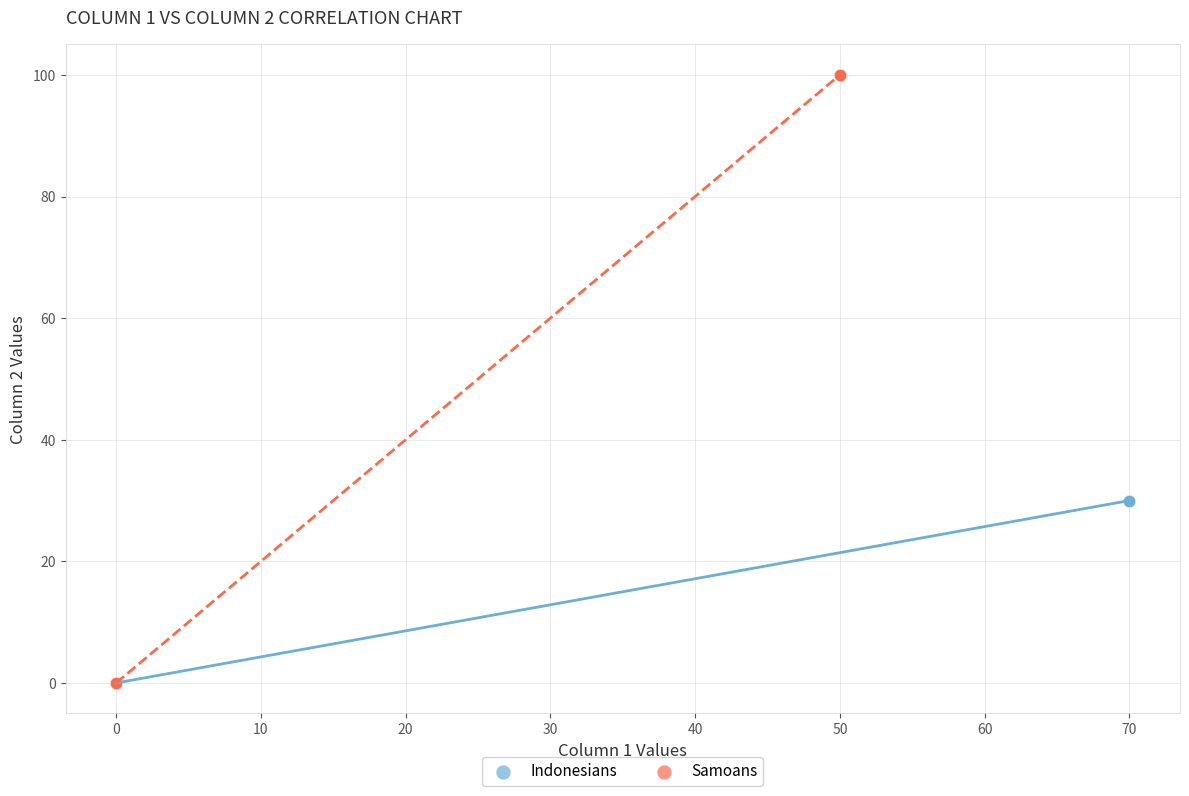

Which series has the widest spread of Y values?

Samoans